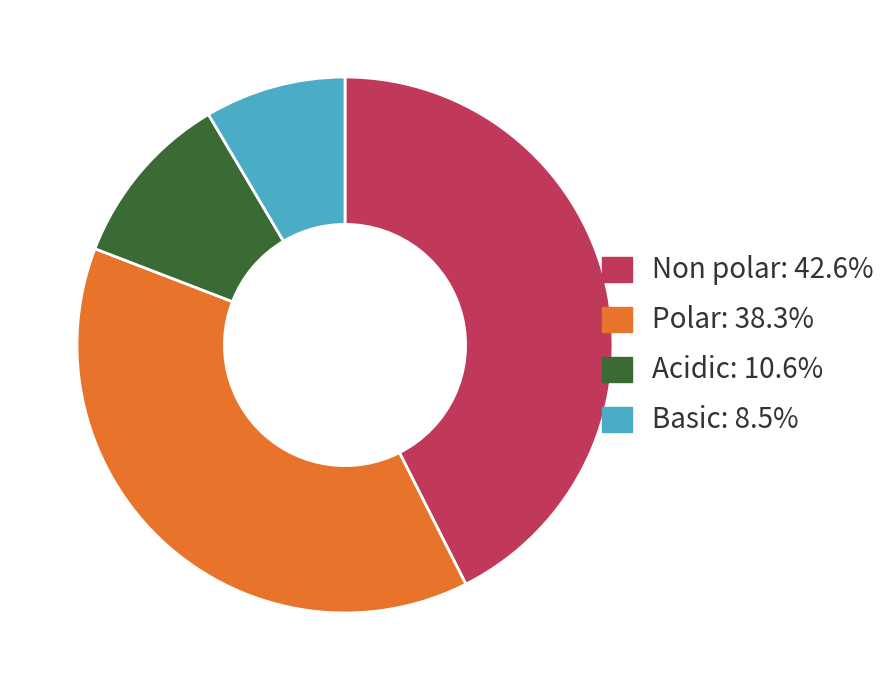

Is there a majority slice in this chart?

No